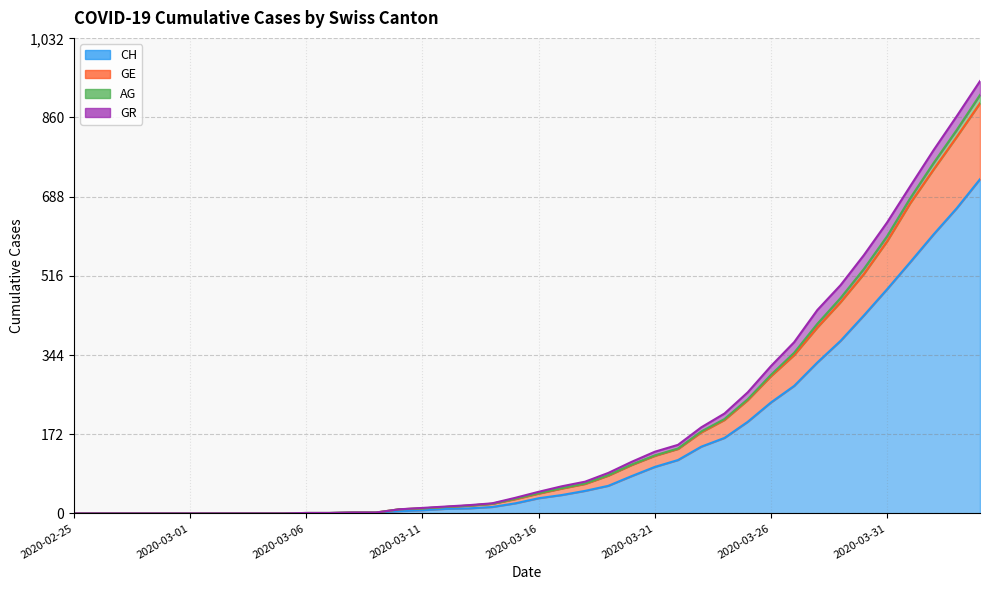

At which category is the sum across all series the highest?

2020-04-04